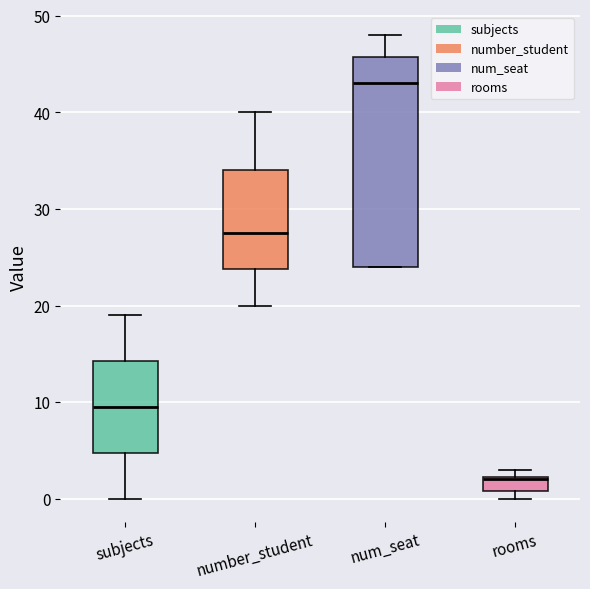

Which box is the tallest, from its lower edge to its upper edge?

num_seat